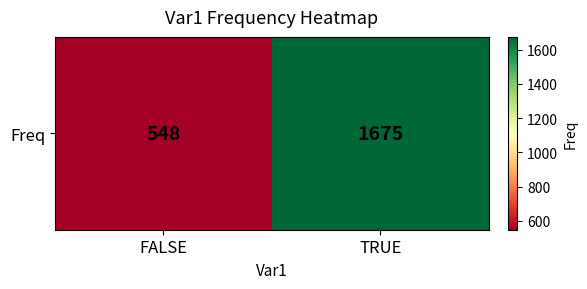

True or false: the data shows 2786 at TRUE.

False